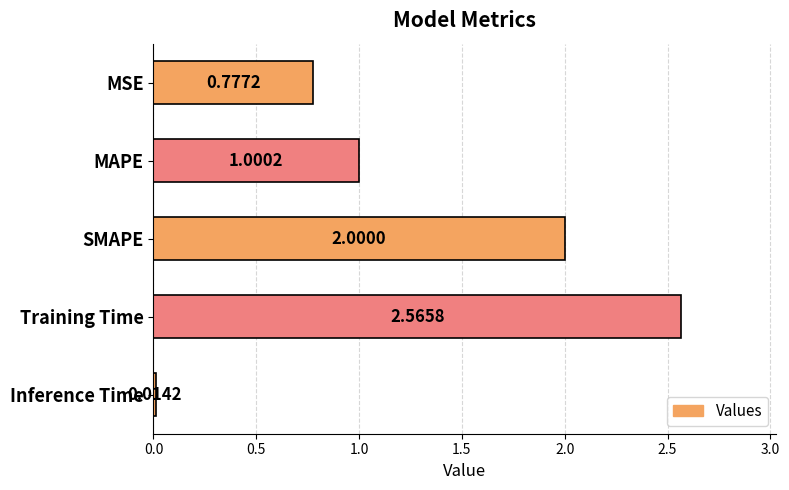

What is the label of the 5th bar from the bottom?

MSE